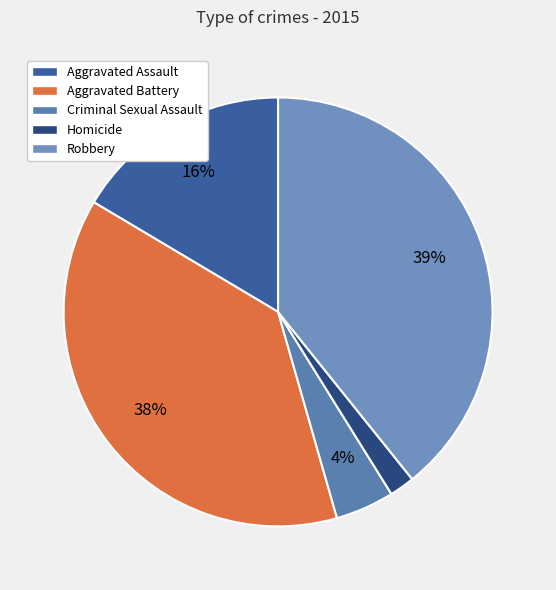

Rank the categories by value from highest to lowest.

Robbery, Aggravated Battery, Aggravated Assault, Criminal Sexual Assault, Homicide